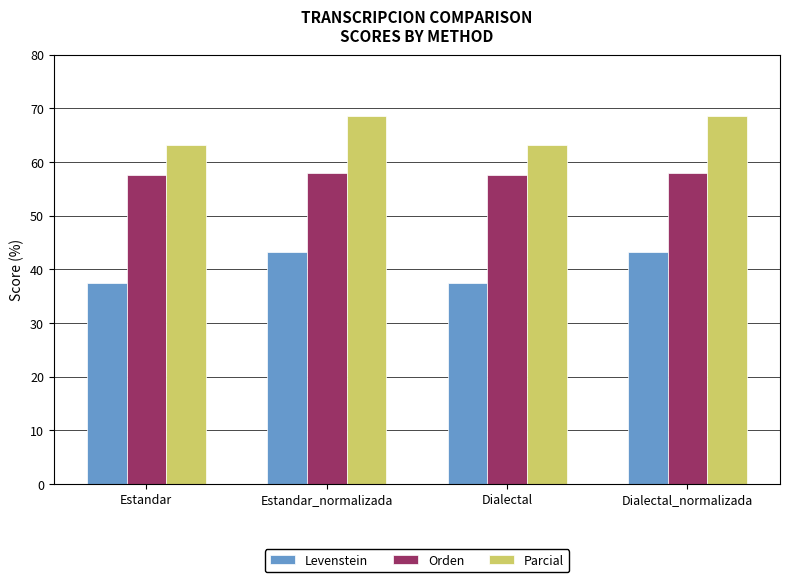

Is the value of Levenstein at Dialectal_normalizada greater than the value of Orden at Estandar?

No